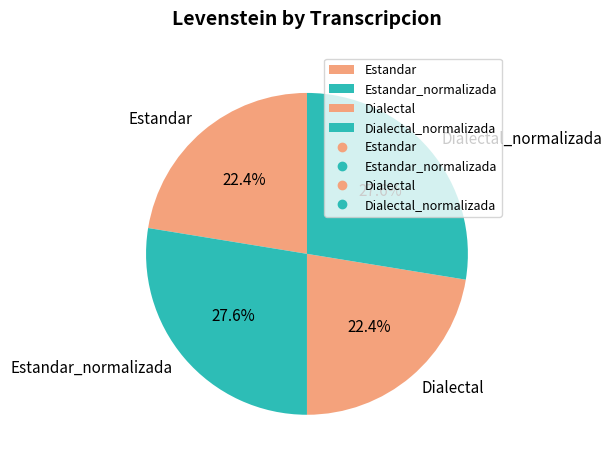

How many segments does this pie chart have?

4